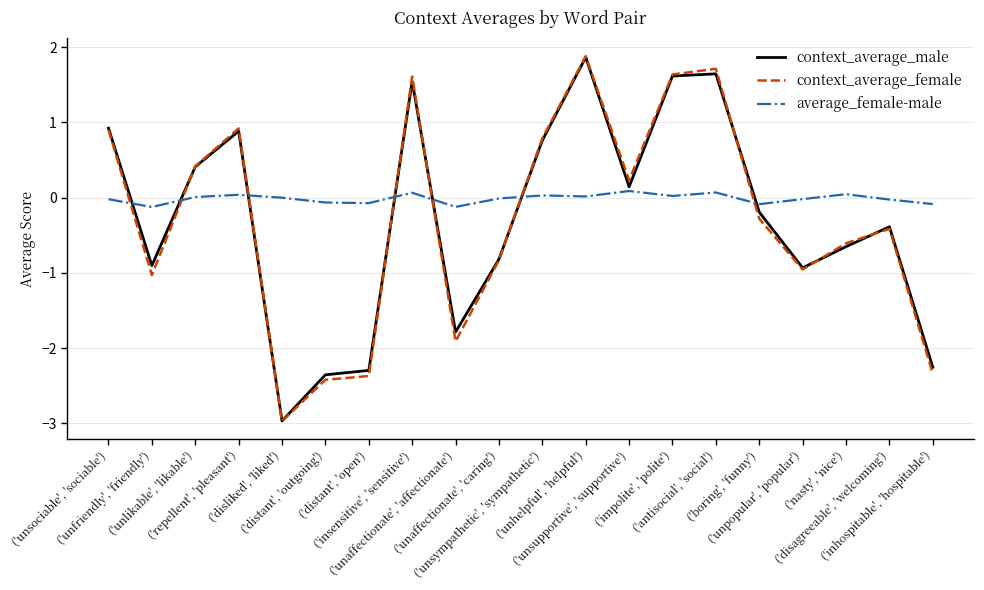

How many intersections are there between average_female-male and context_average_female?

7